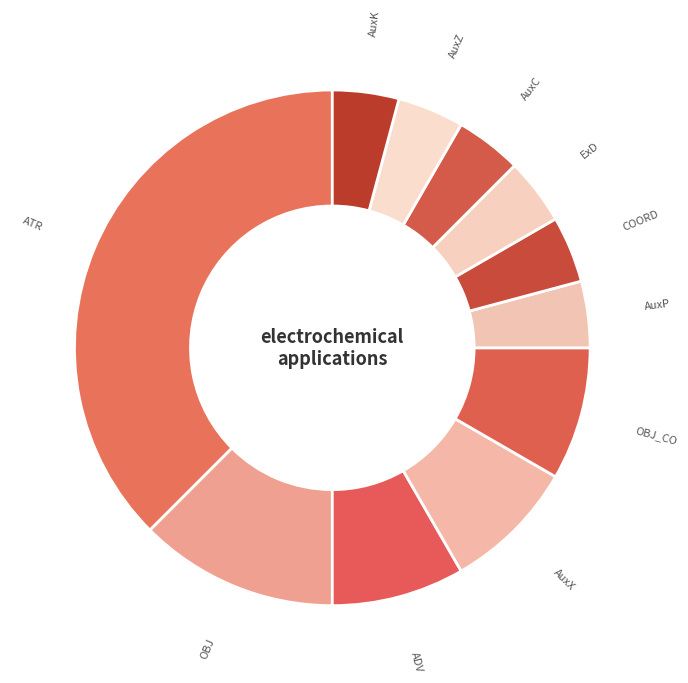

Rank the categories by value from lowest to highest.

AuxP, COORD, ExD, AuxC, AuxZ, AuxK, ADV, AuxX, OBJ_CO, OBJ, ATR